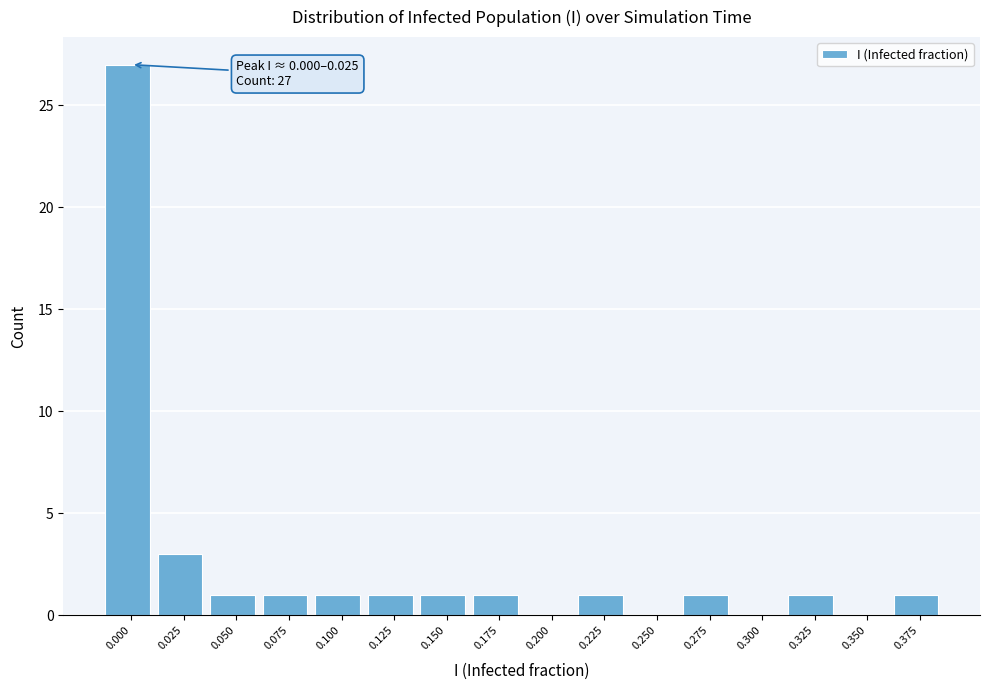

Reading left to right, list all the values displayed in this chart.

0.000=27	0.025=3	0.050=1	0.075=1	0.100=1	0.125=1	0.150=1	0.175=1	0.200=0	0.225=1	0.250=0	0.275=1	0.300=0	0.325=1	0.350=0	0.375=1